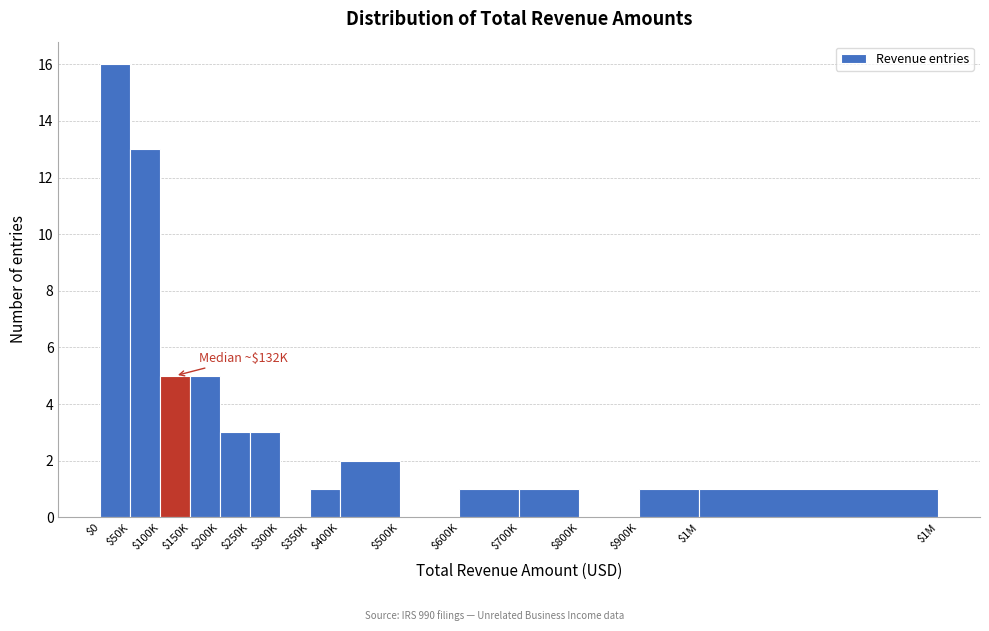

What value does the data have at $100K?

5